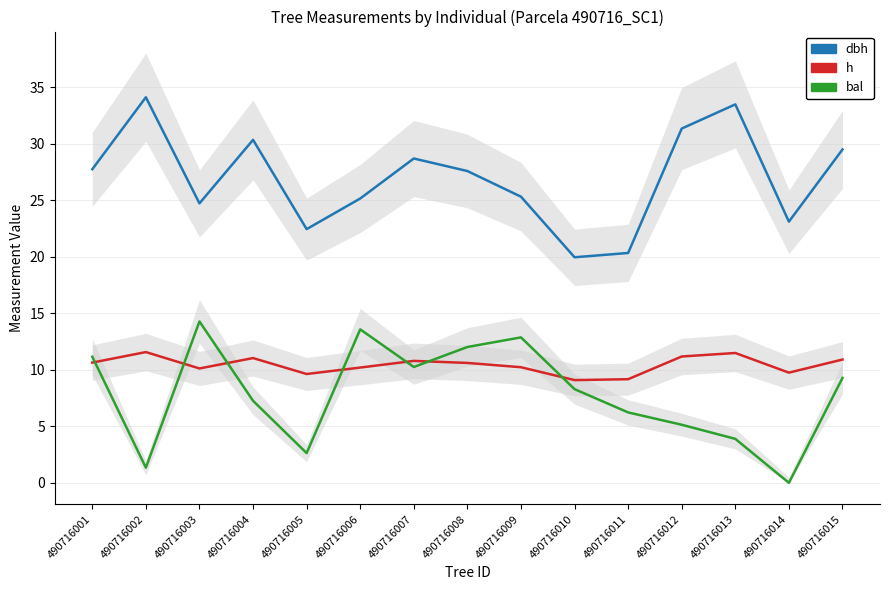

How many values in the bal series exceed 8?

8